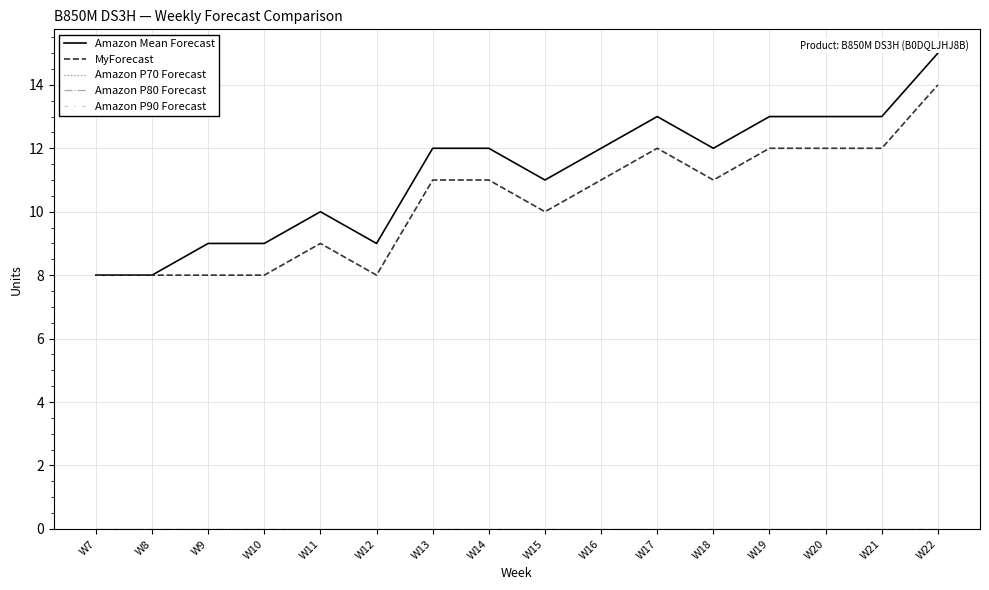

At W14, list the series in order from smallest to largest.

Amazon P70 Forecast, Amazon P80 Forecast, Amazon P90 Forecast, MyForecast, Amazon Mean Forecast